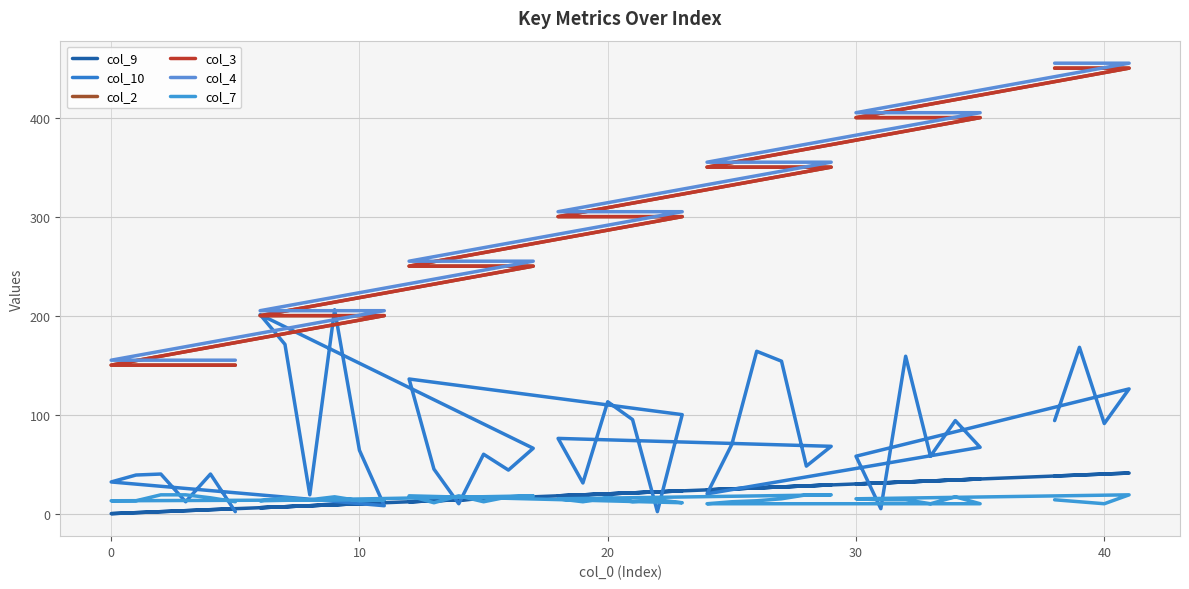

What are all the series names shown in the legend?

col_9, col_10, col_2, col_3, col_4, col_7